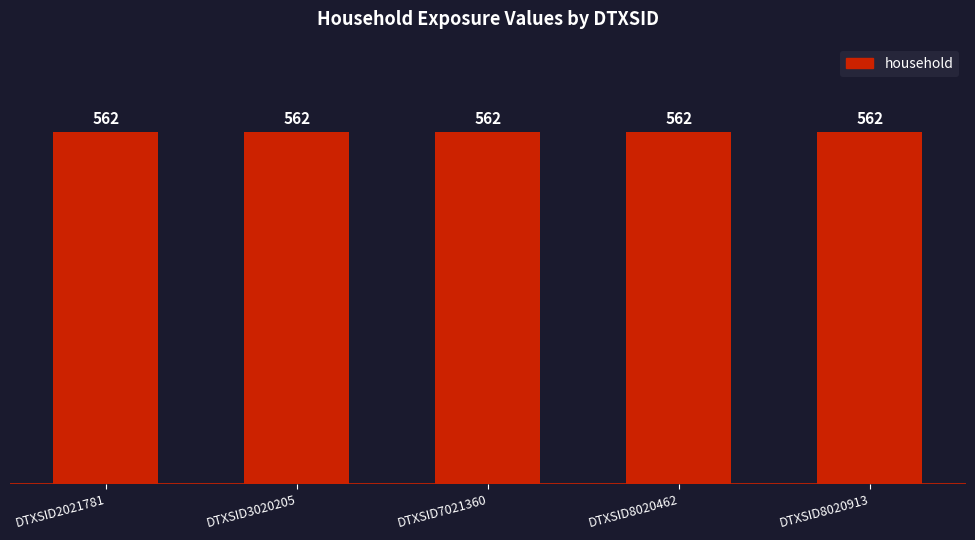

How many groups of bars are there?

5